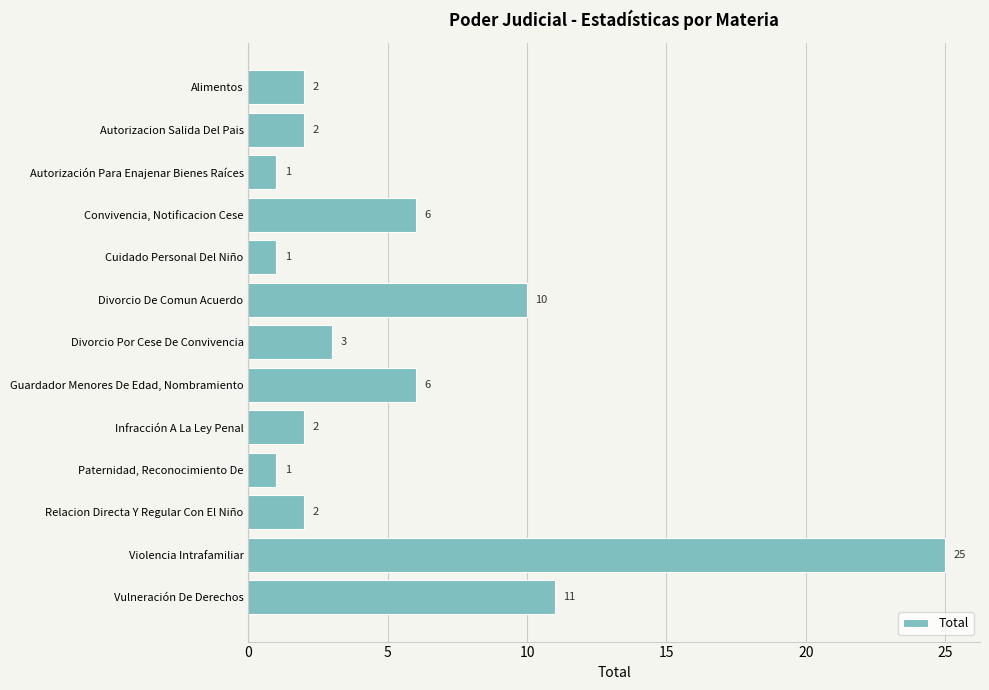

What is the label of the 5th bar from the top?

Cuidado Personal Del Niño